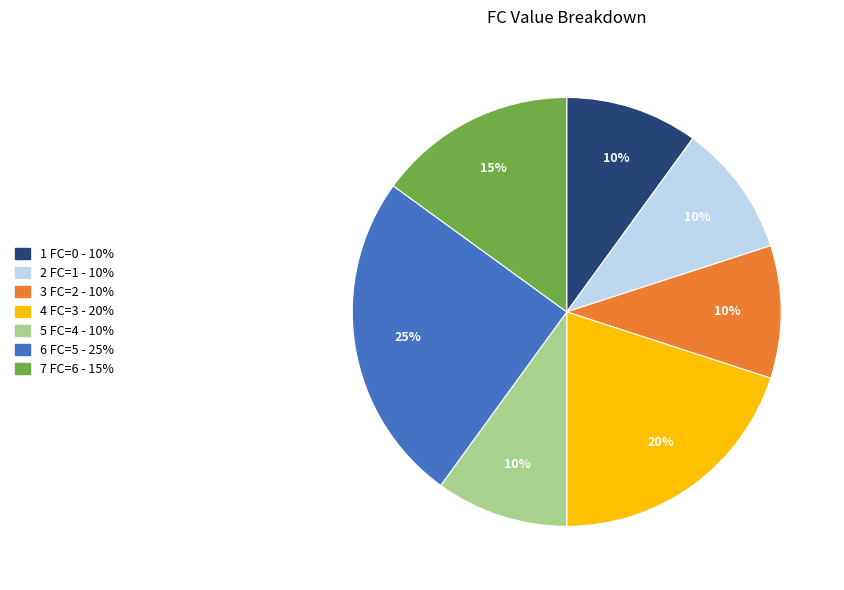

Is there a majority slice in this chart?

No